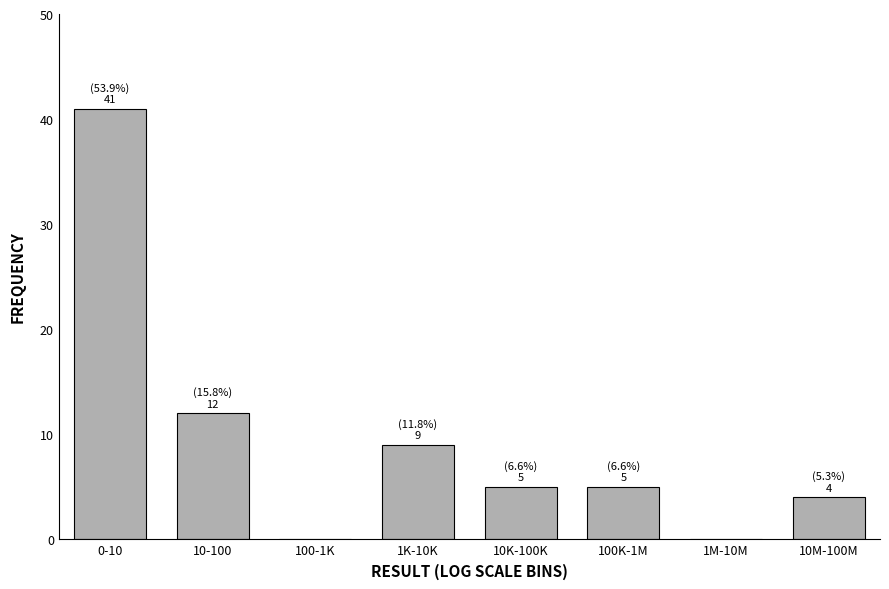

Reading left to right, extract all data points from this chart.

0-10=41	10-100=12	100-1K=0	1K-10K=9	10K-100K=5	100K-1M=5	1M-10M=0	10M-100M=4